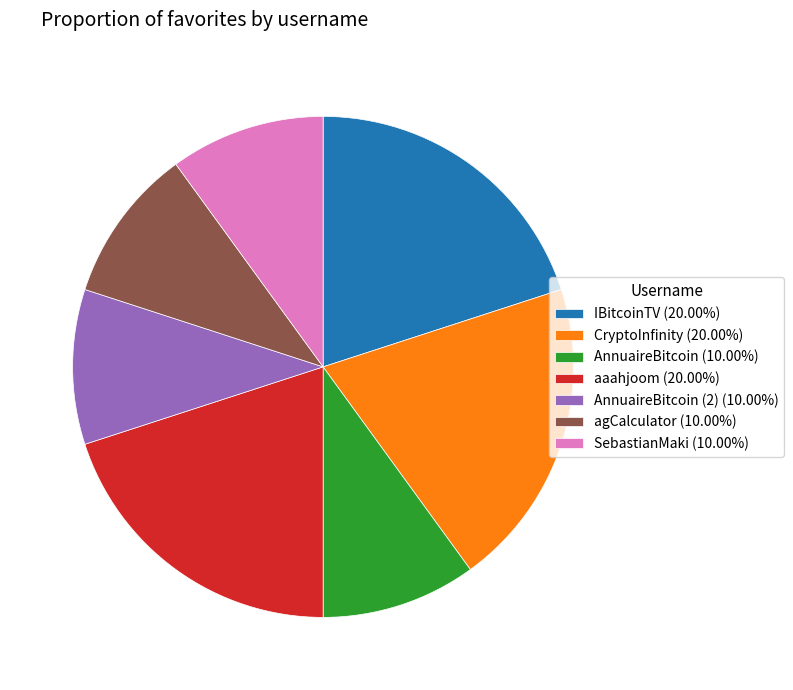

Does aaahjoom (20.00%) account for over 50% of the chart?

No